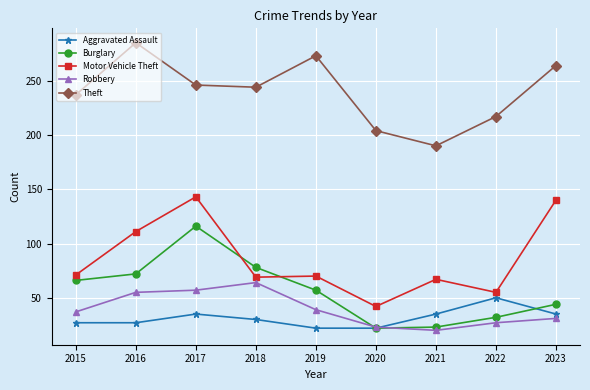

Which category has the highest value across all series?

2016